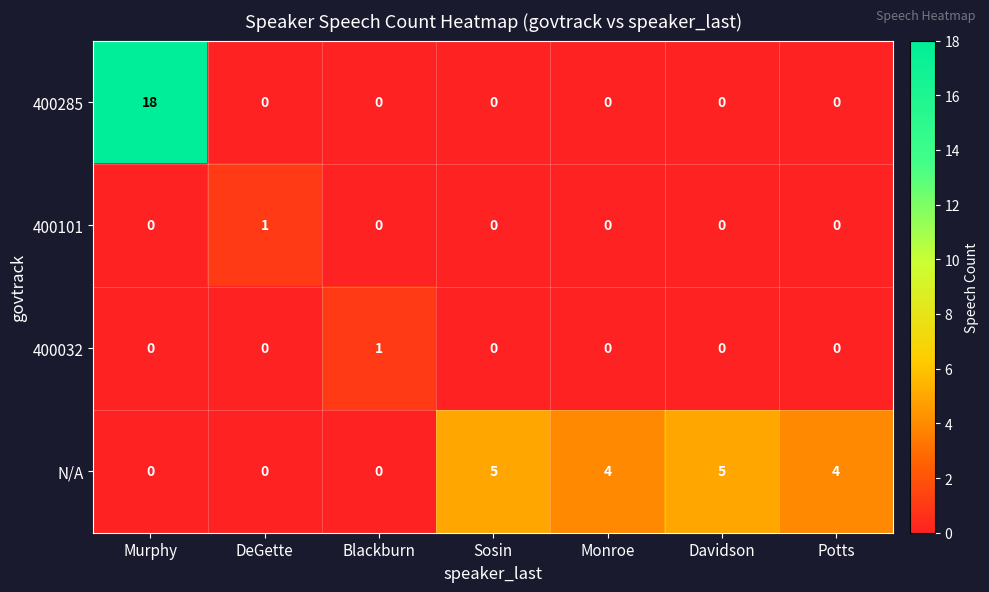

The value of 400032 at Potts is 0. True or false?

True